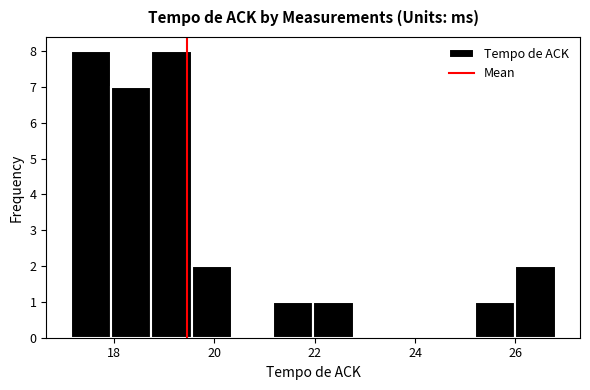

Reading left to right, transcribe this chart: for each bar, give the range it covers on the x-axis and its height. Neither the bar edges nor the heights are printed on the chart, so give them approximately, as read against the axes.

17.2 to 18.0: 8
18.0 to 18.8: 7
18.8 to 19.6: 8
19.6 to 20.4: 2
20.4 to 21.2: 0
21.2 to 22.0: 1
22.0 to 22.8: 1
22.8 to 23.6: 0
23.6 to 24.4: 0
24.4 to 25.2: 0
25.2 to 26.0: 1
26.0 to 26.8: 2